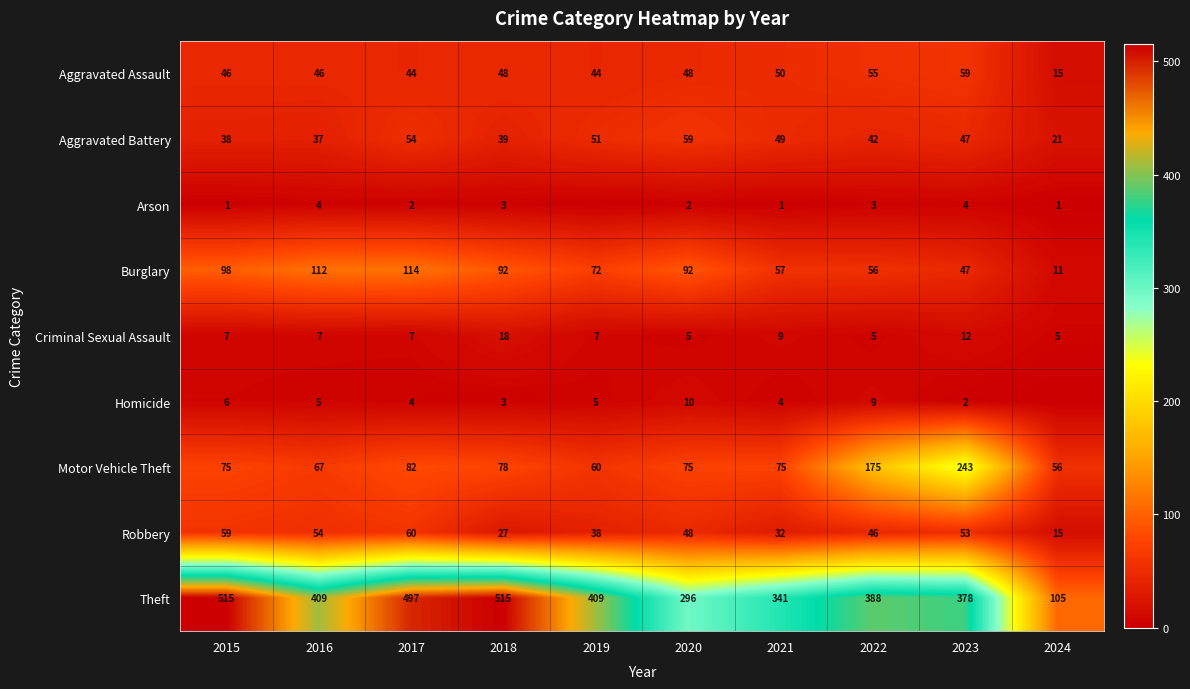

Is the value of Criminal Sexual Assault at 2020 greater than the value of Theft at 2018?

No